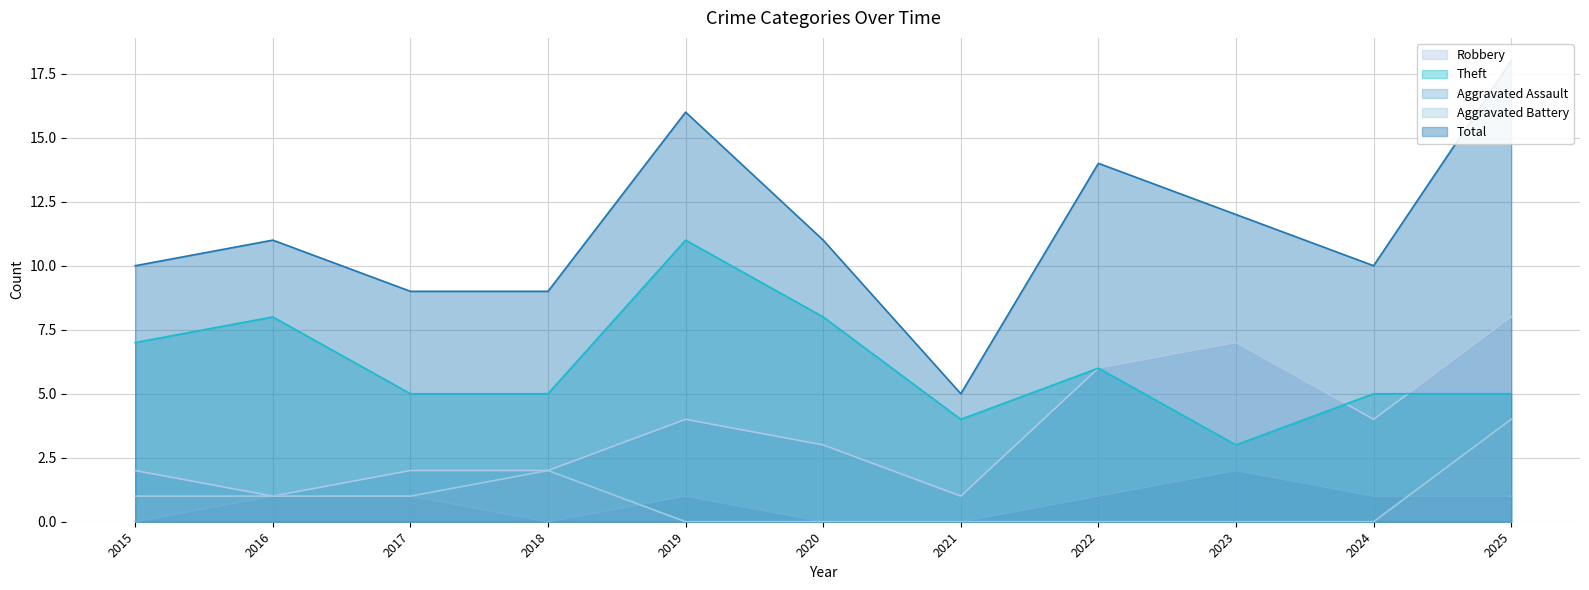

What are all the series names shown in the legend?

Robbery, Theft, Aggravated Assault, Aggravated Battery, Total